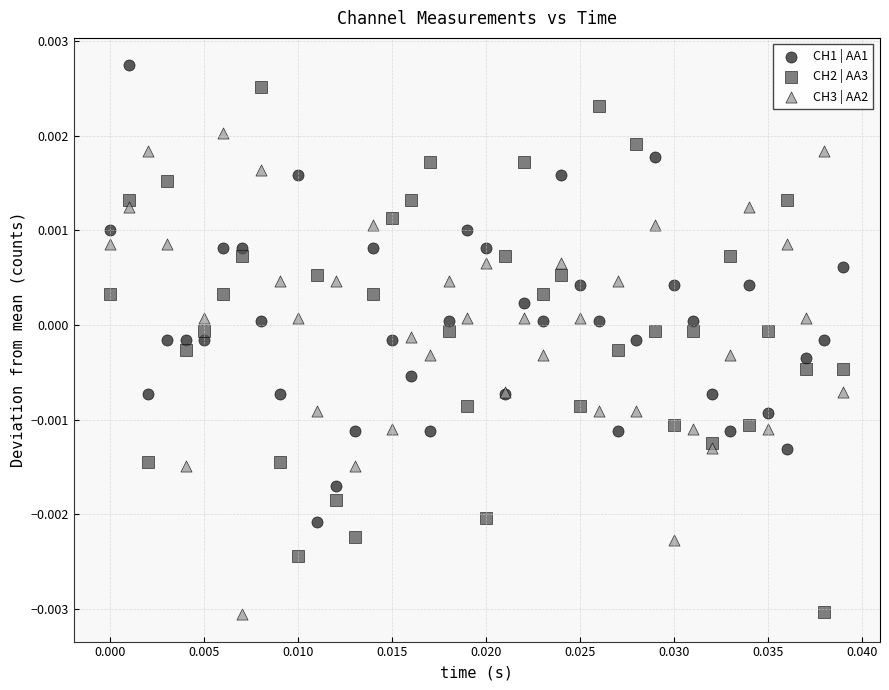

Which series has the largest Y range (max minus min)?

CH2 | AA3